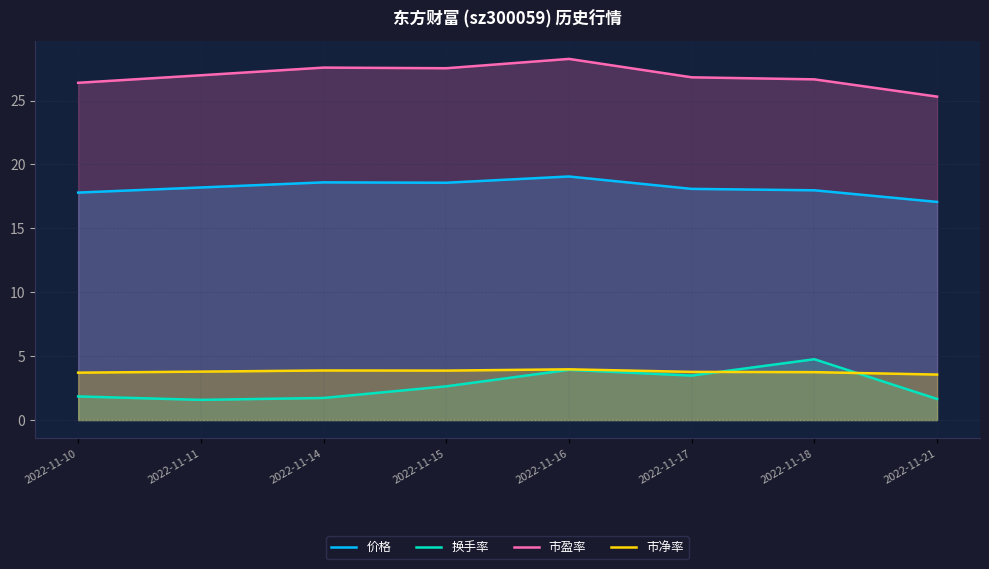

Reading left to right, extract all data points from this chart.

价格: 17.8	18.2	18.6	18.6	19.1	18.1	18.0	17.1
换手率: 1.9	1.6	1.7	2.6	3.9	3.5	4.8	1.6
市盈率: 26.4	27.0	27.6	27.5	28.3	26.8	26.7	25.3
市净率: 3.7	3.8	3.9	3.9	4.0	3.8	3.8	3.6